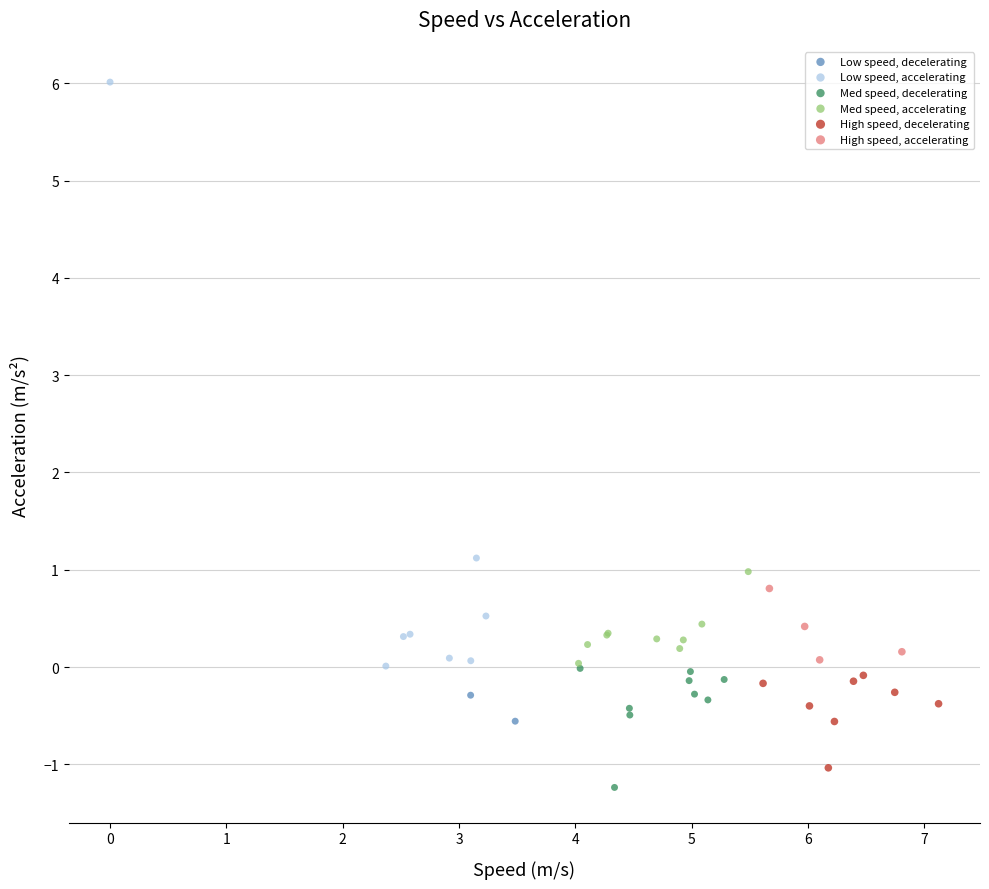

Which series reaches the minimum Y coordinate?

Med speed, decelerating